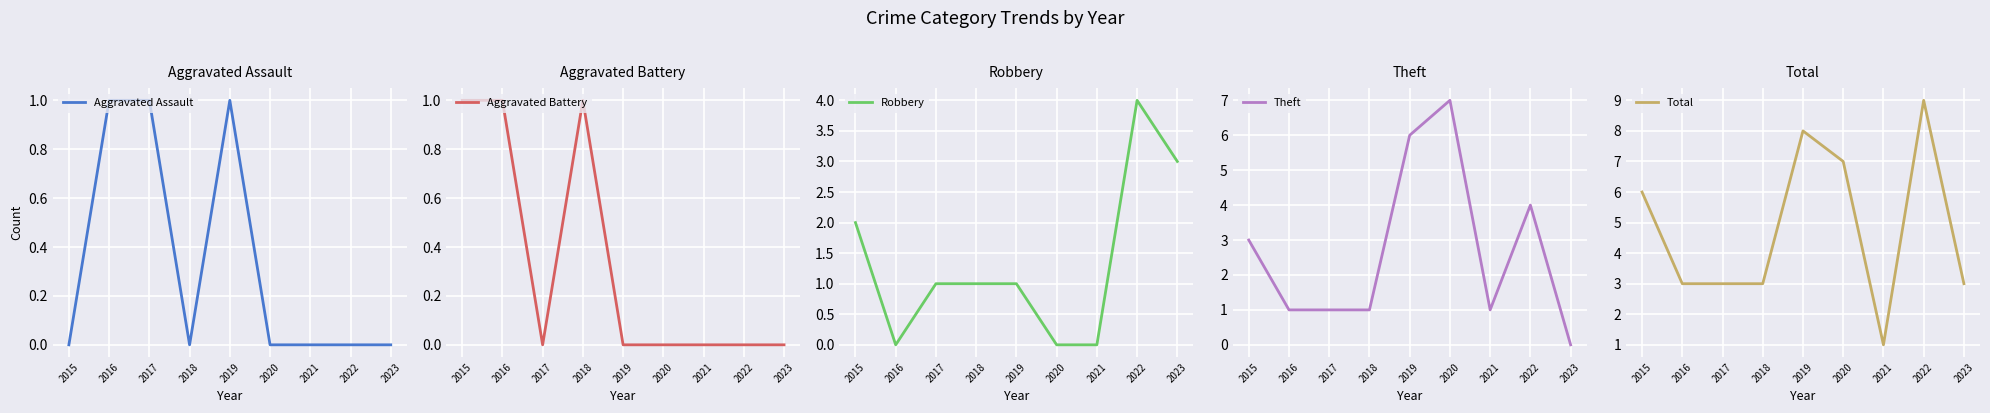

Where is the first local maximum for Total?

2019